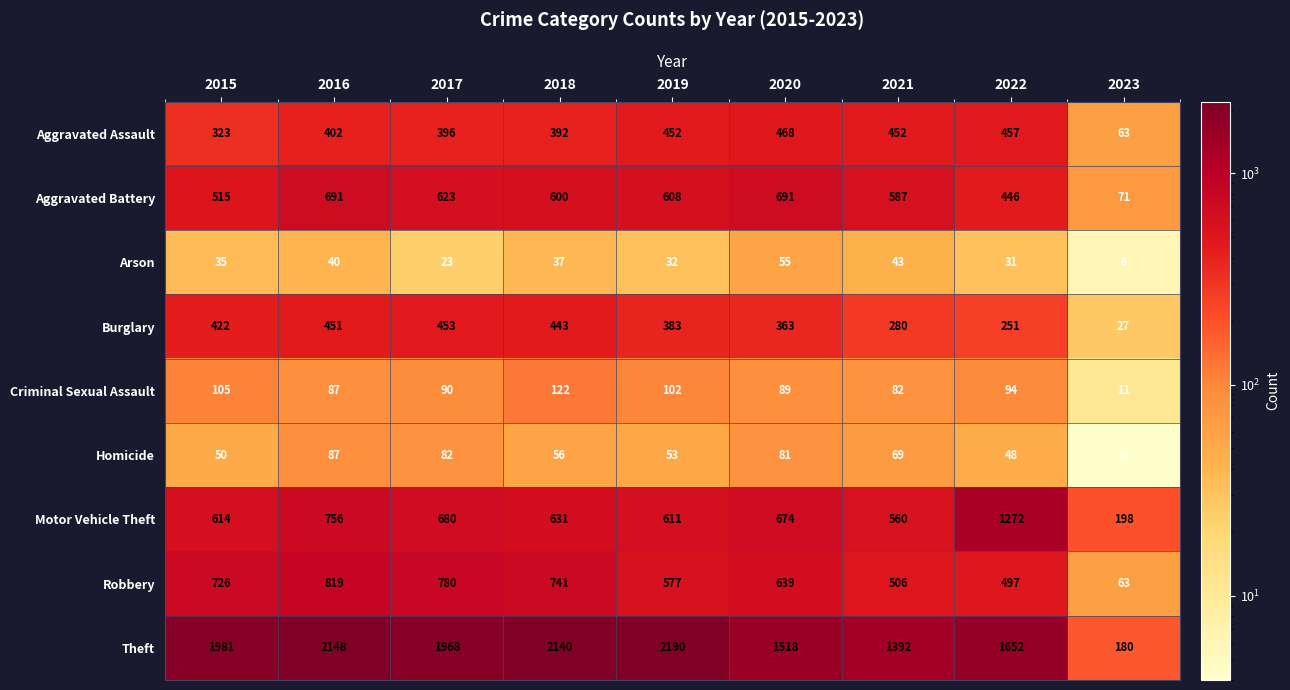

What is the spread (max minus min) of values at 2016?

2108